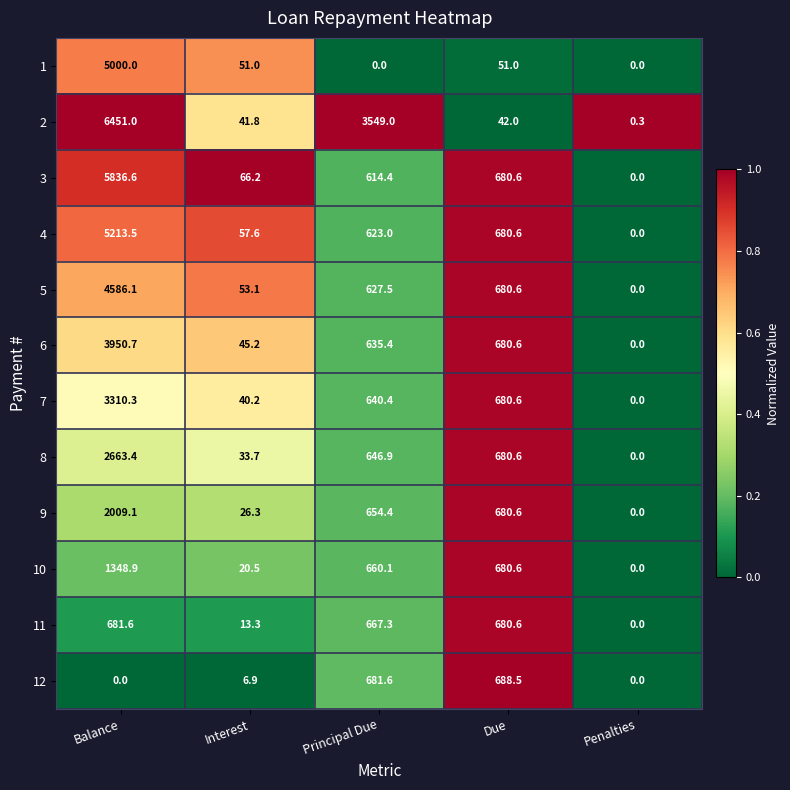

What is the maximum value shown in the chart?

6451.0